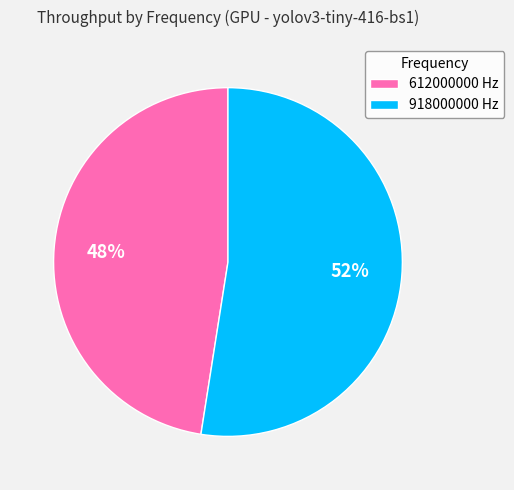

To the nearest percent, what is the combined percentage of 918000000 and 612000000?

100%